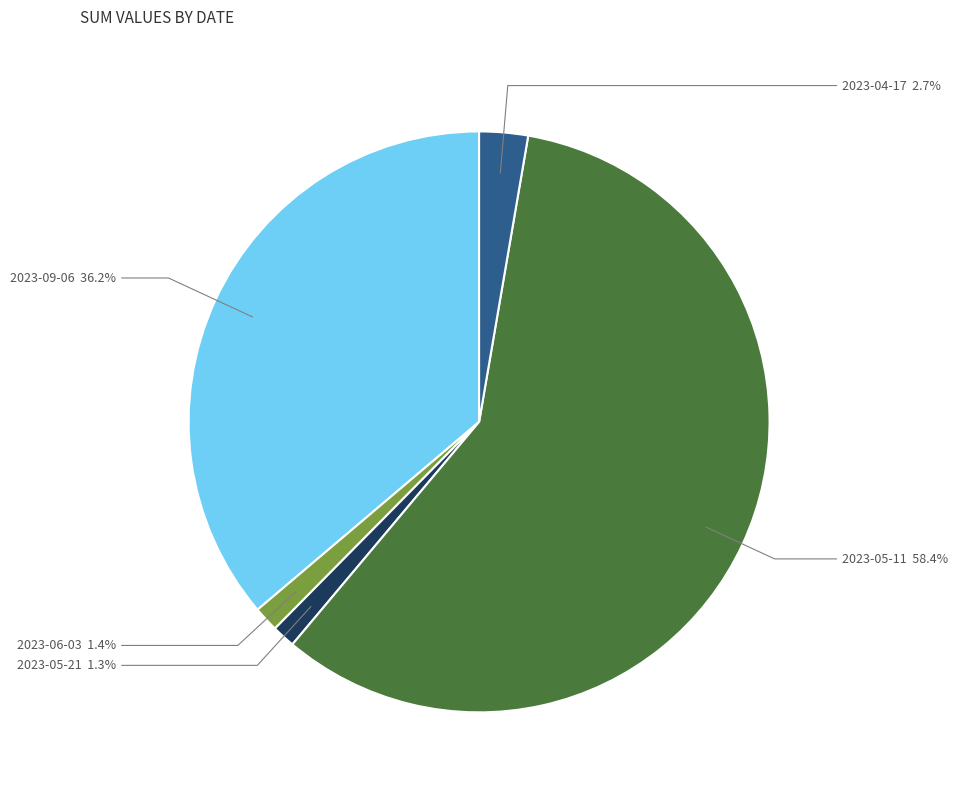

Approximately how many times larger is the value at 2023-09-06 compared to 2023-05-11?

0.6